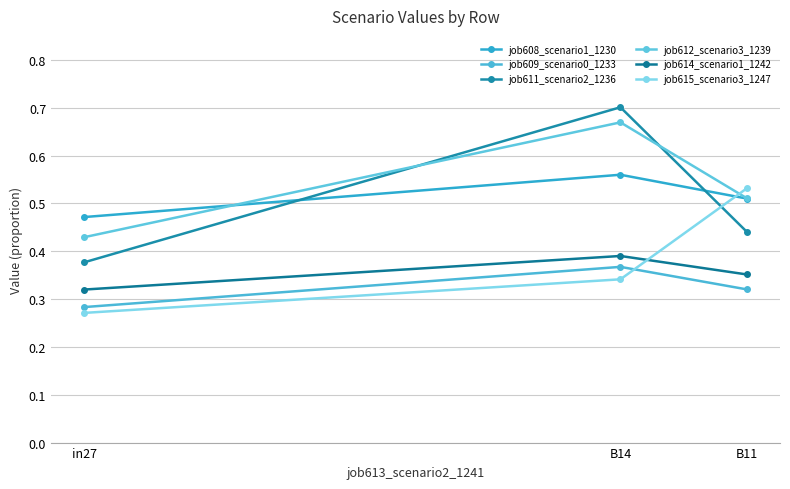

How many lines are shown in the chart?

6